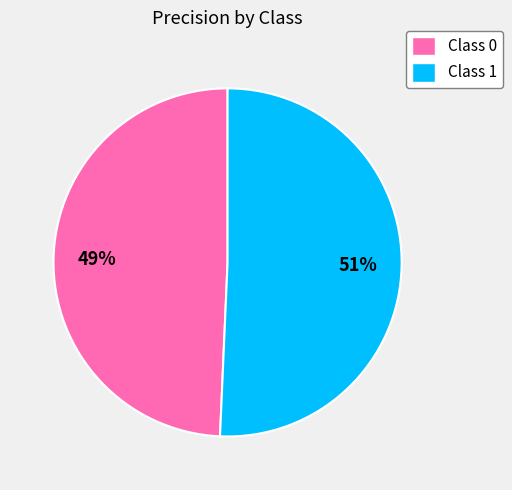

Does any single category account for the majority?

Yes